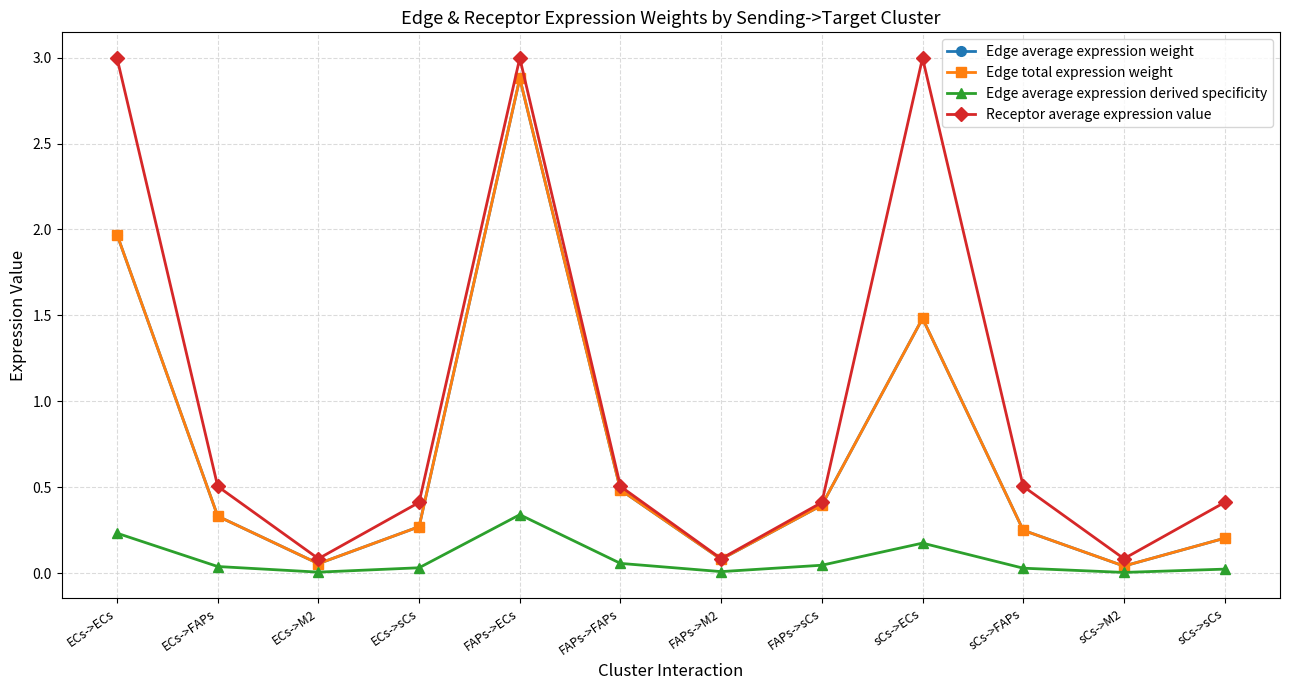

Does the chart have visible grid lines?

Yes